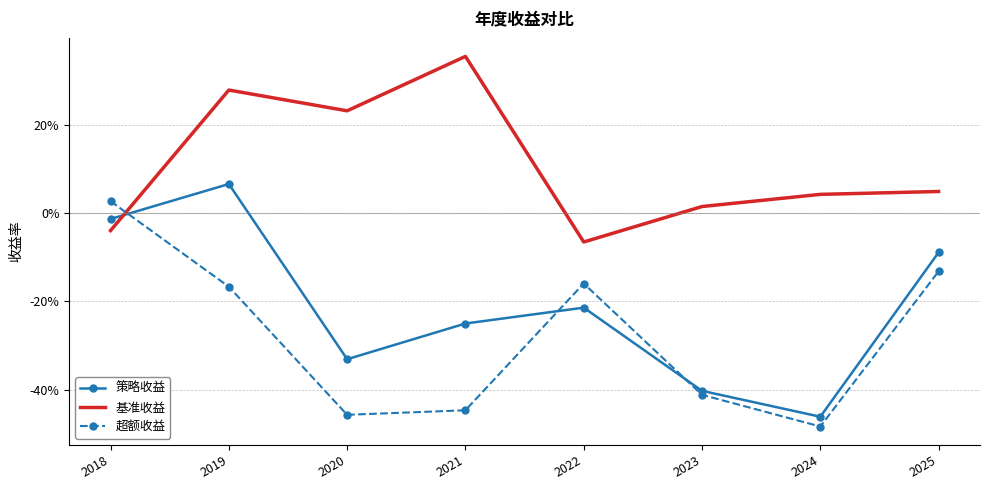

Between 2018 and 2020, which series saw the biggest shift?

超额收益